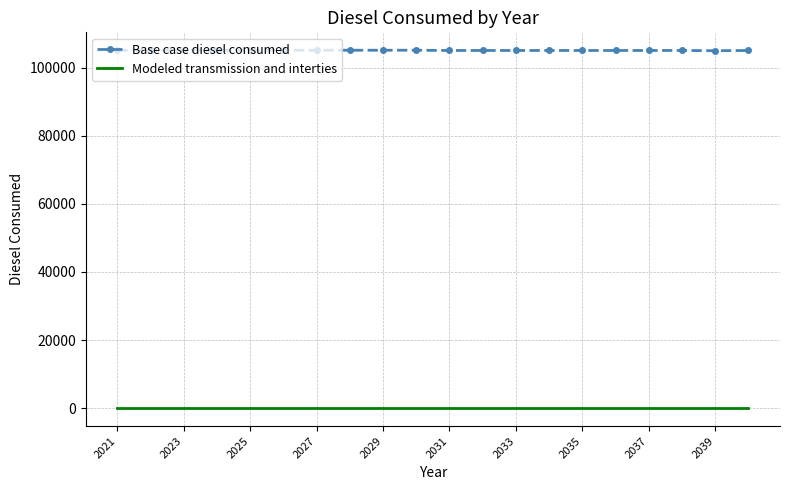

What is the maximum value shown in the chart?

105079.2